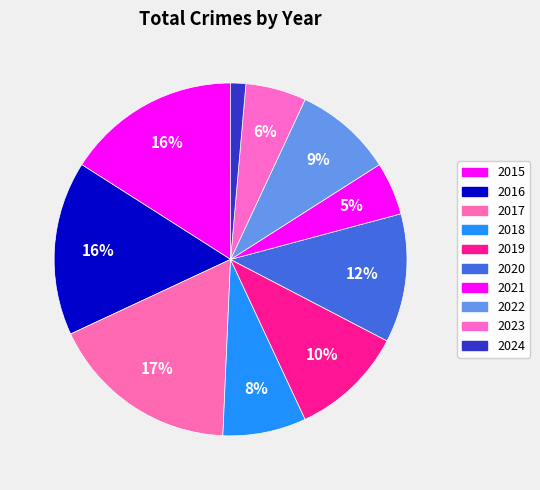

How many slices are in this pie chart?

10